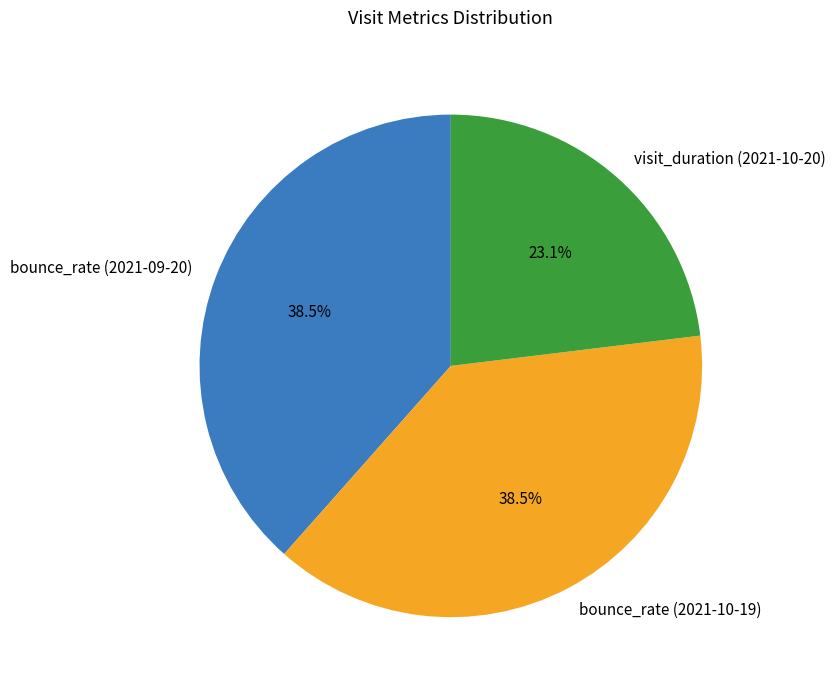

Is there any slice that represents more than half of the pie?

No